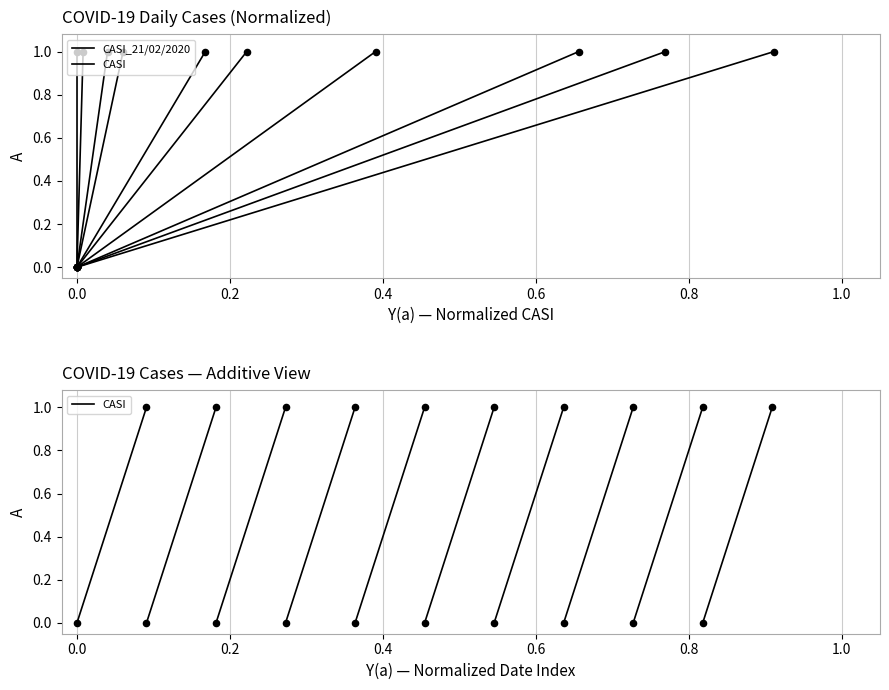

Which series has the widest spread of Y values?

CASI_21/02/2020